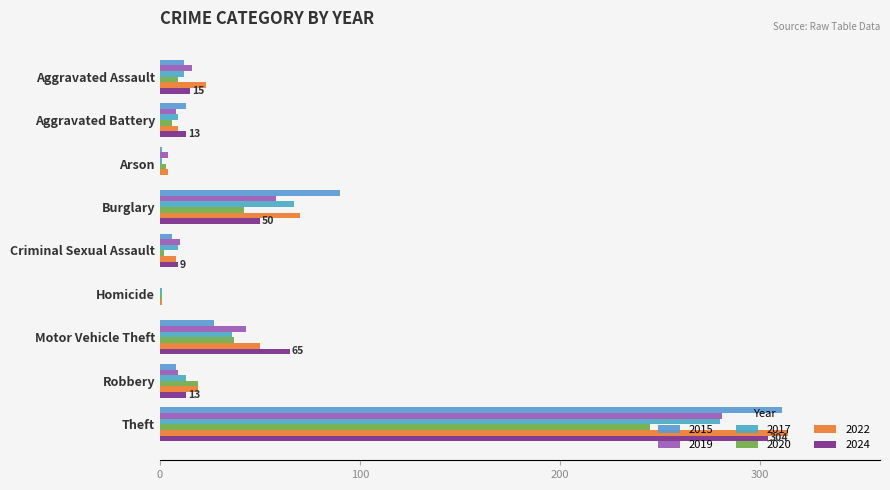

What is the value of the 2019 bar at the 9th from the left?

281